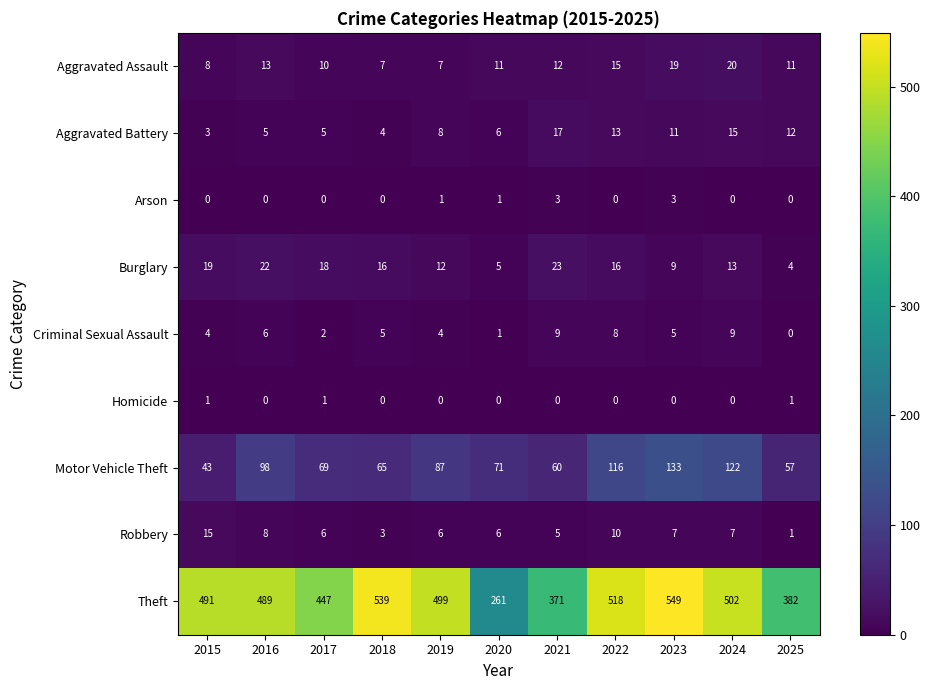

The Criminal Sexual Assault series shows 2 at 2020. True or false?

False